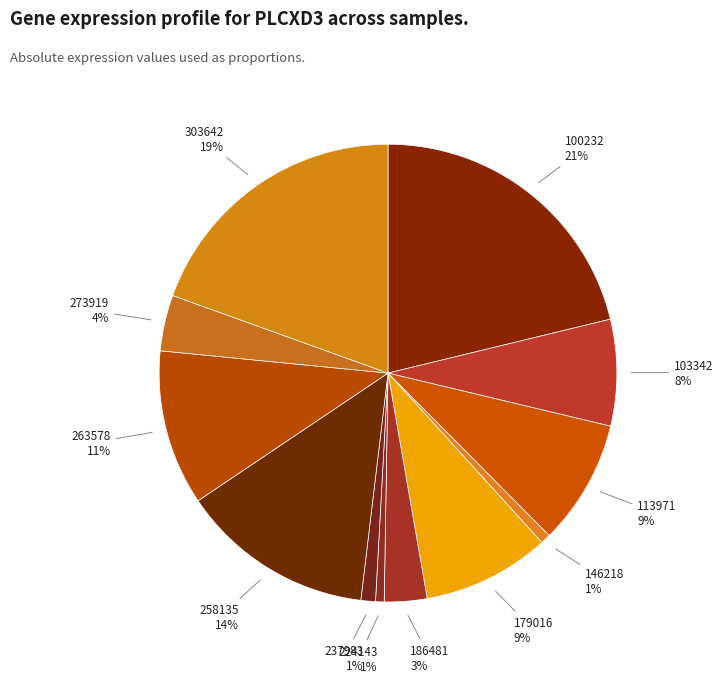

To the nearest percent, what percentage of the pie is 103342?

8%